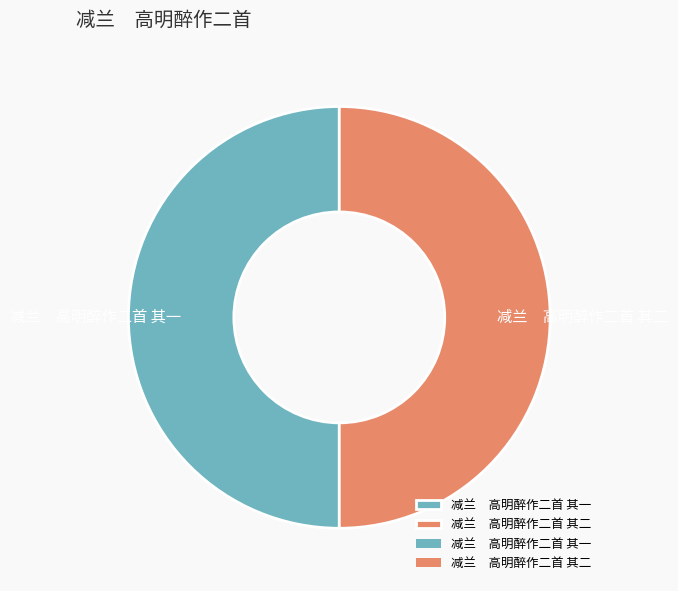

Do 减兰 高明醉作二首 其一 and 减兰 高明醉作二首 其二 together represent more than half of the pie?

Yes